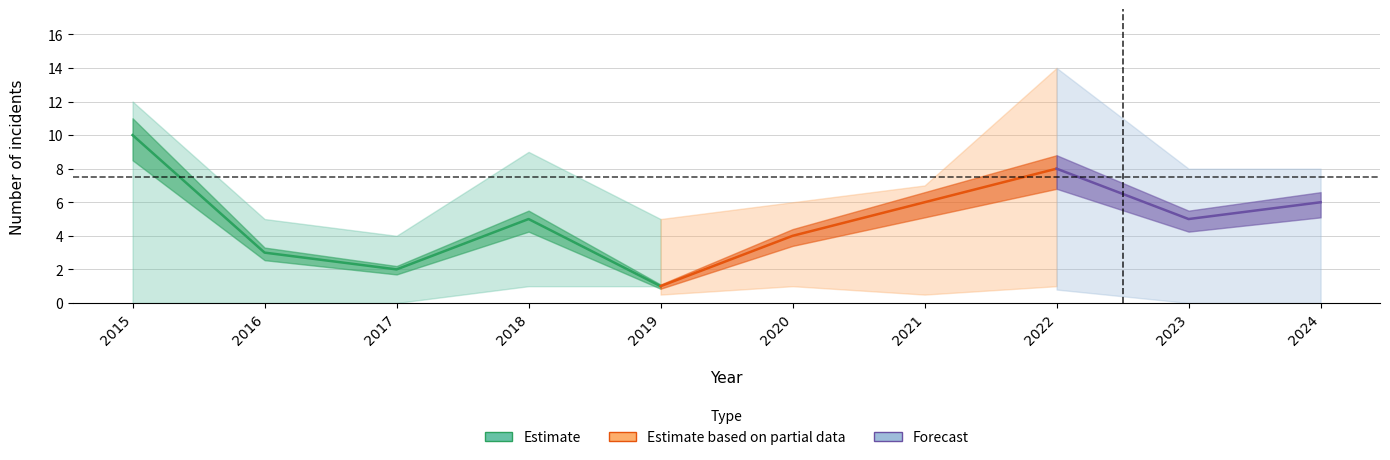

What is the difference between the highest and lowest values at 2023?

8